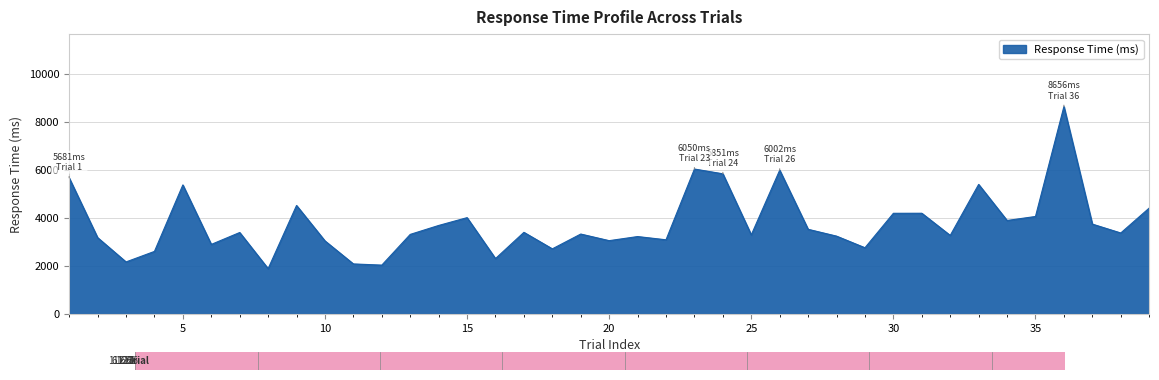

What is the greatest value displayed?

8656